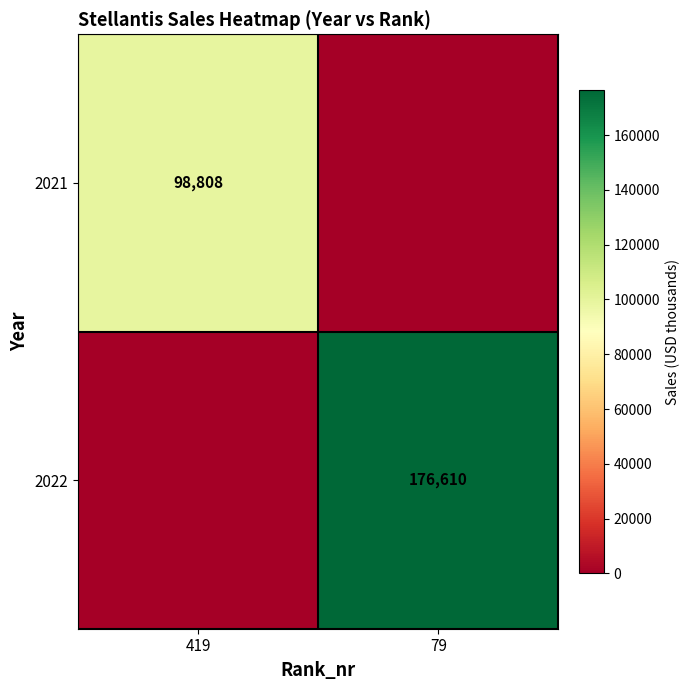

Is it true that 2021 equals 98808 at 419?

True